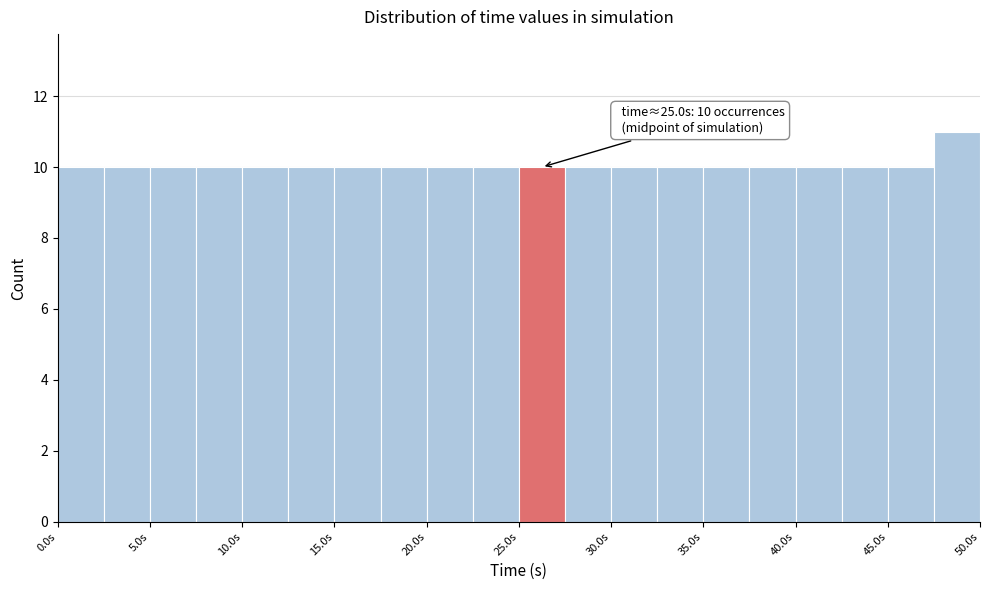

Which range on the x-axis has the tallest bar?

47.5 to 50.0